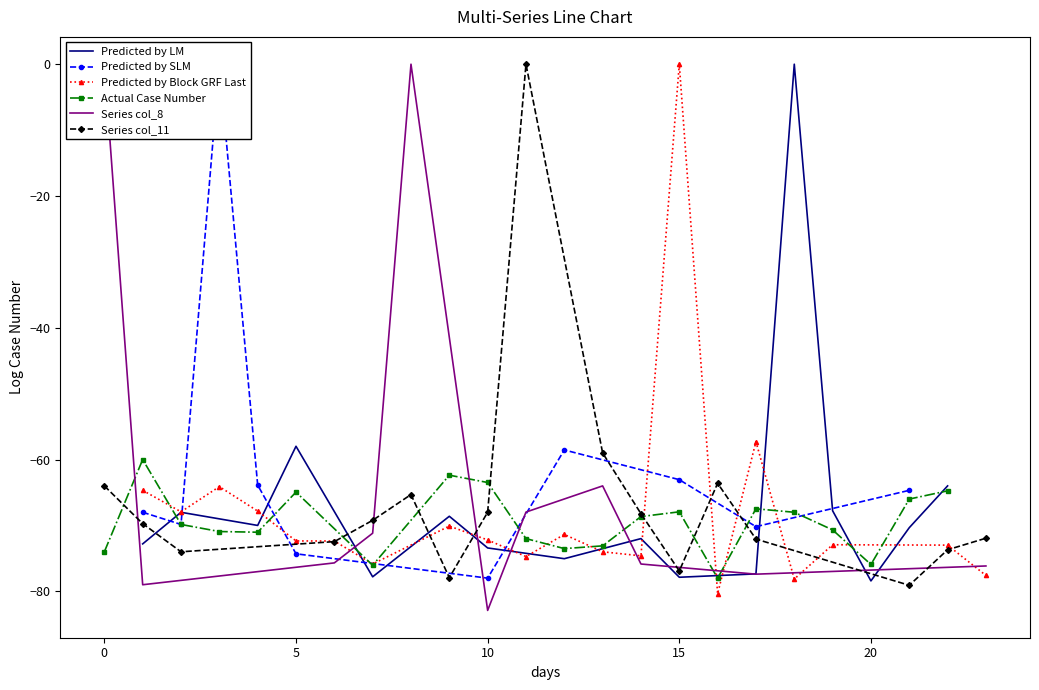

Where is Predicted by LM nearest to the value -39?

5